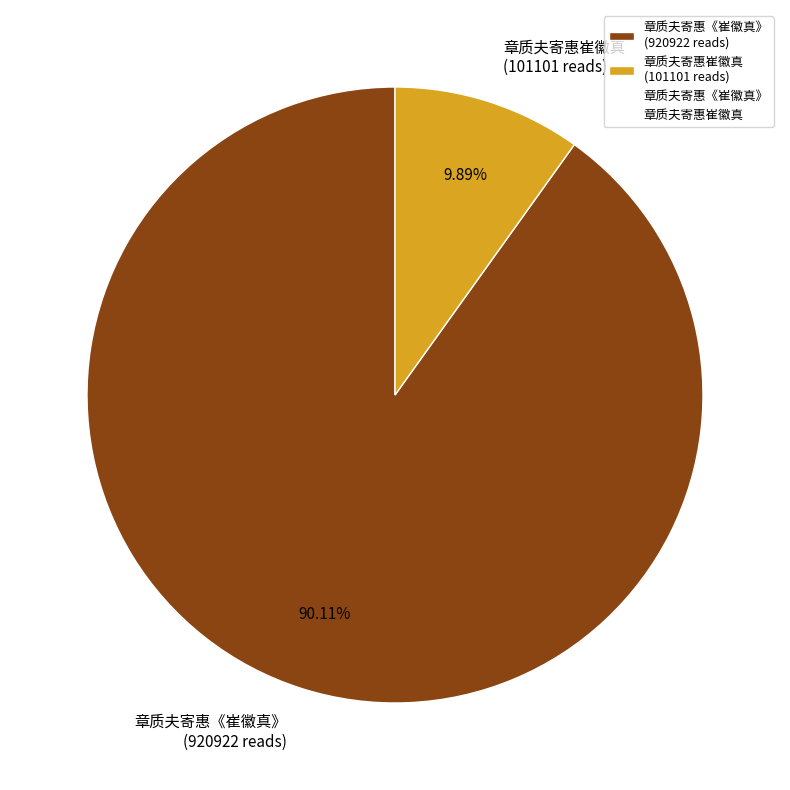

Do 章质夫寄惠崔徽真 and 章质夫寄惠《崔徽真》 together represent more than half of the pie?

Yes